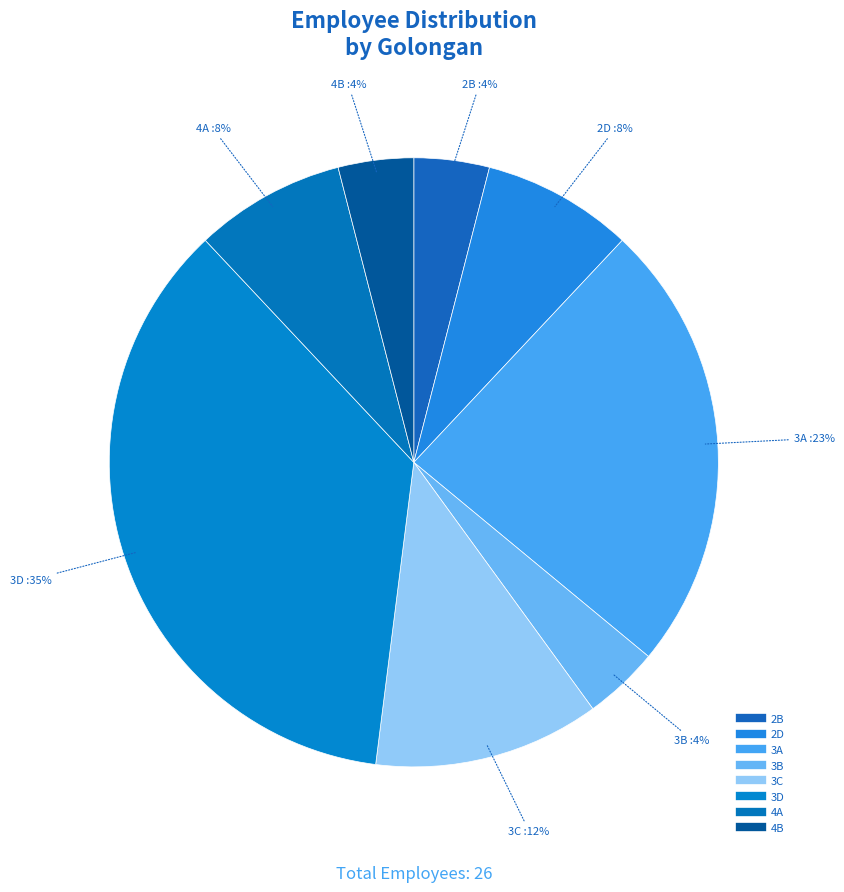

What is the change in value from 3A to 3B?

-5